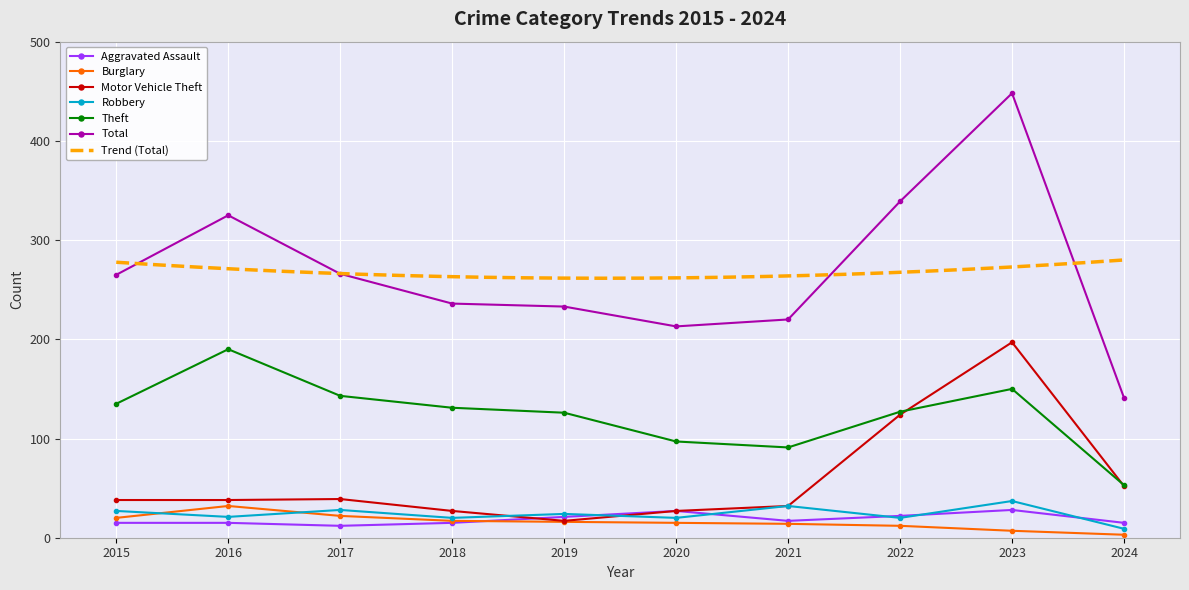

At which label does Burglary reach its minimum?

2024